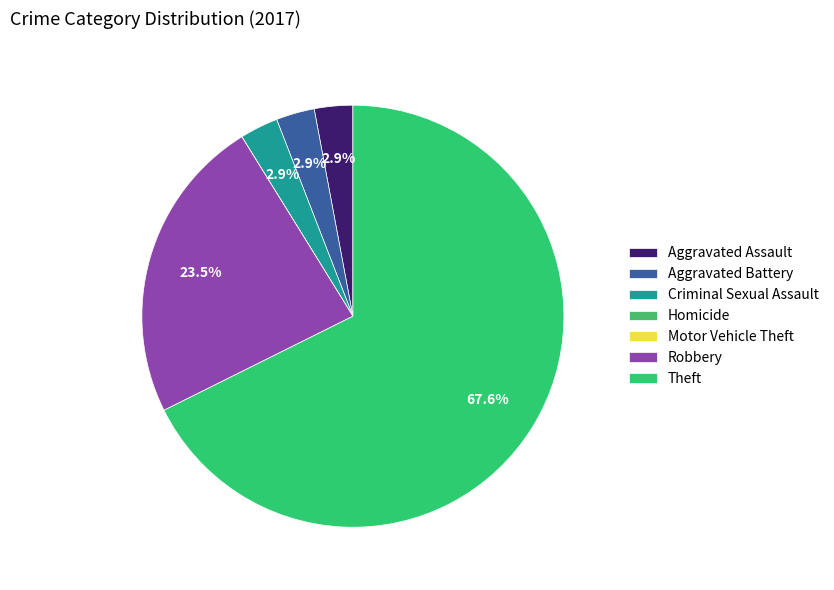

The Motor Vehicle Theft slice represents 0% of the pie. True or false?

True